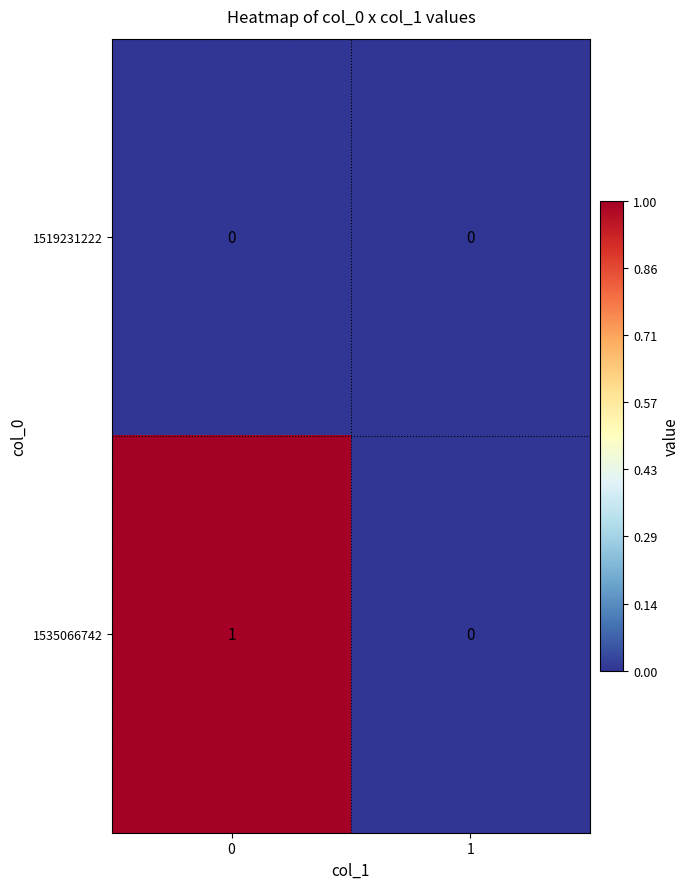

Count the number of data series in this chart.

2